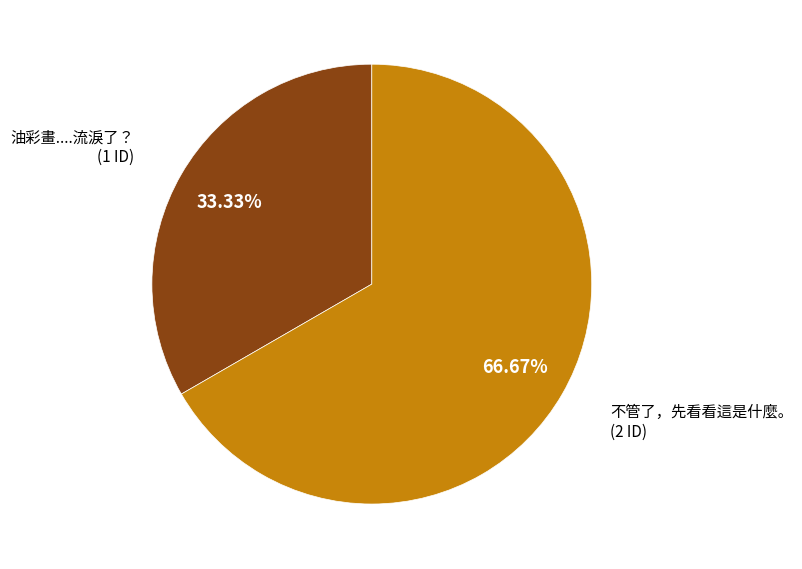

Is there a majority slice in this chart?

Yes